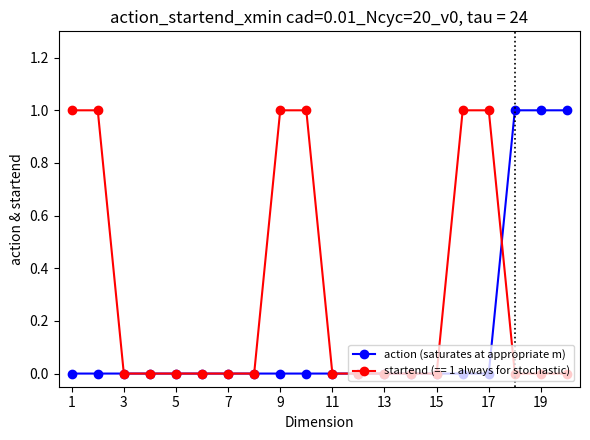

True or false: action (saturates at appropriate m) has more than 0 interior local peaks.

True